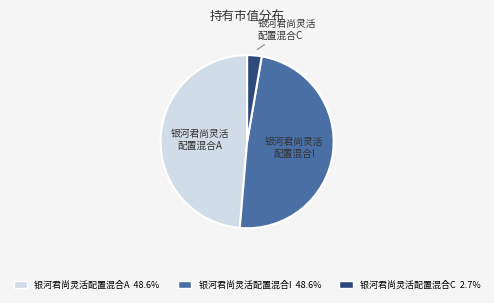

Is the sum of 银河君尚灵活配置混合I 48.6% and 银河君尚灵活配置混合A 48.6% greater than half?

Yes